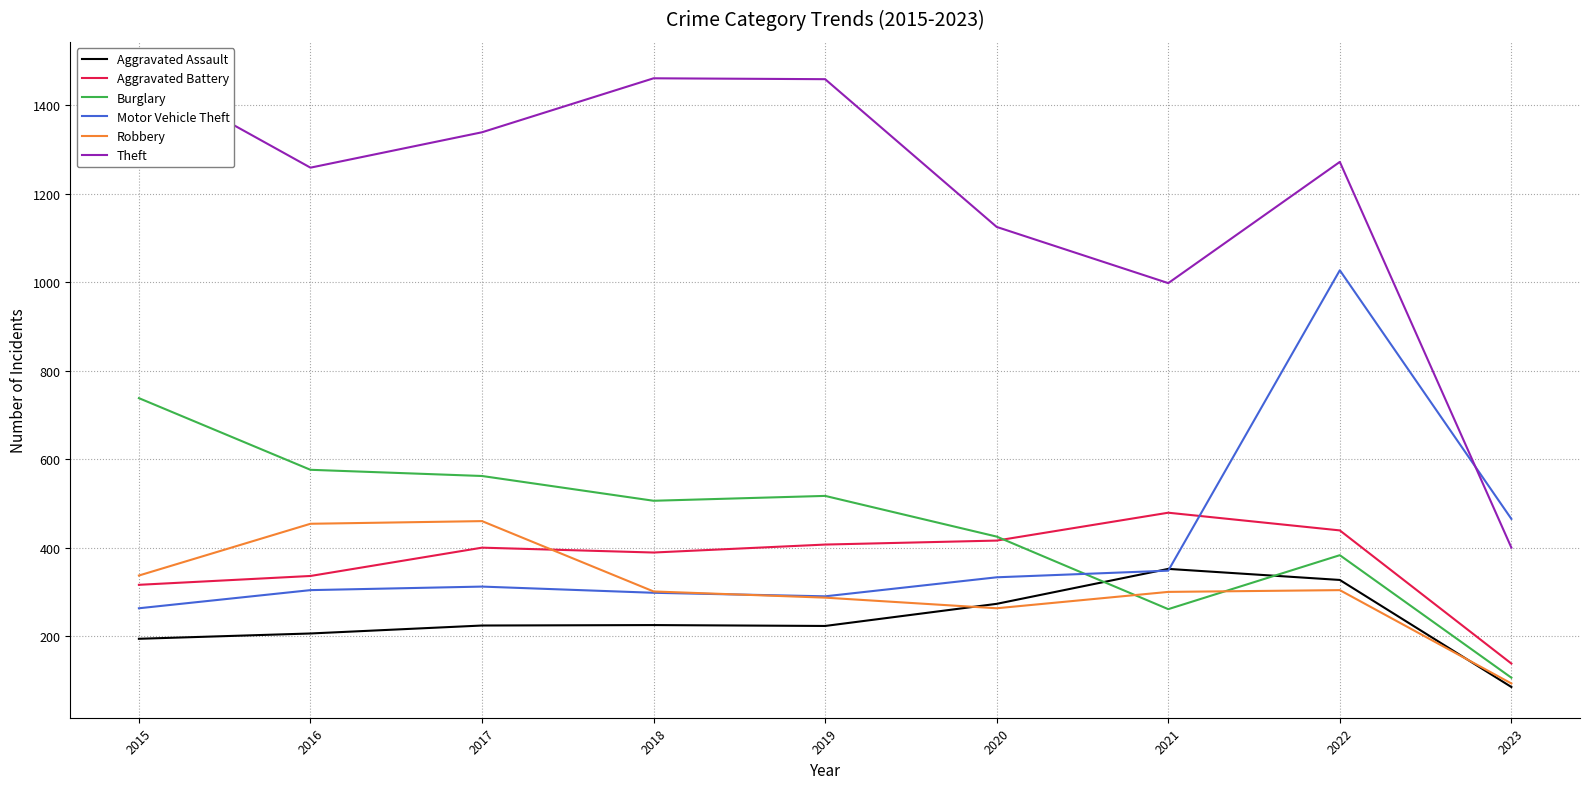

What is the maximum value for Aggravated Assault?

352